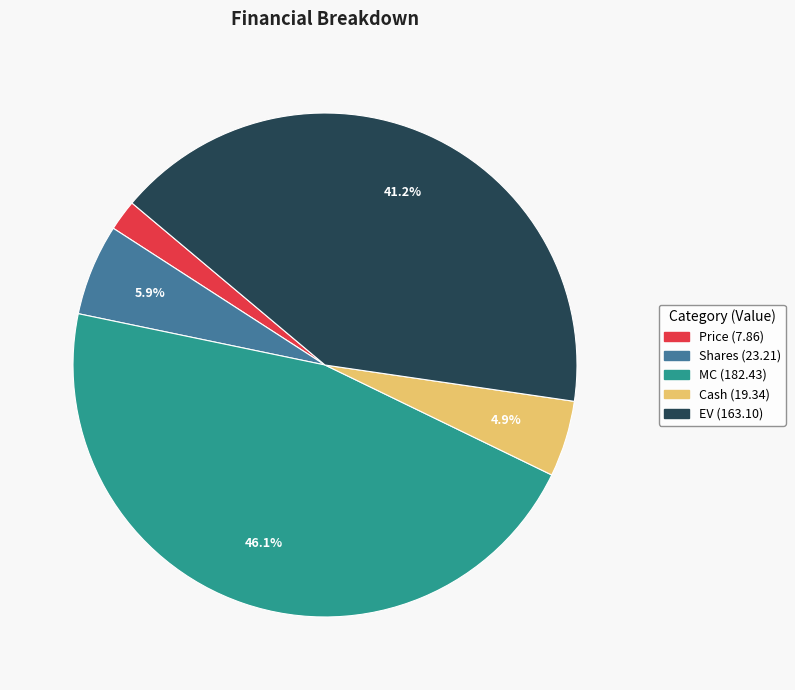

Does any single category account for the majority?

No